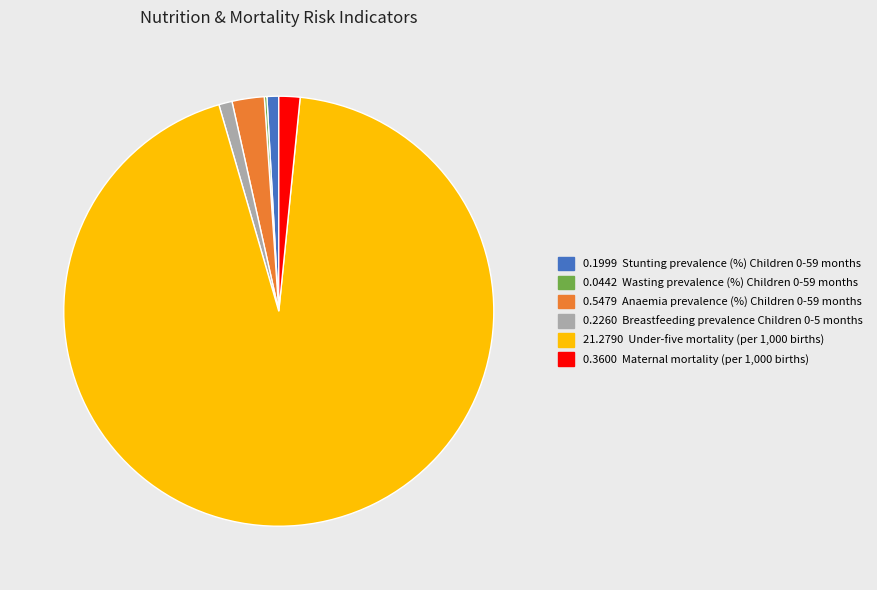

Is there a majority slice in this chart?

Yes